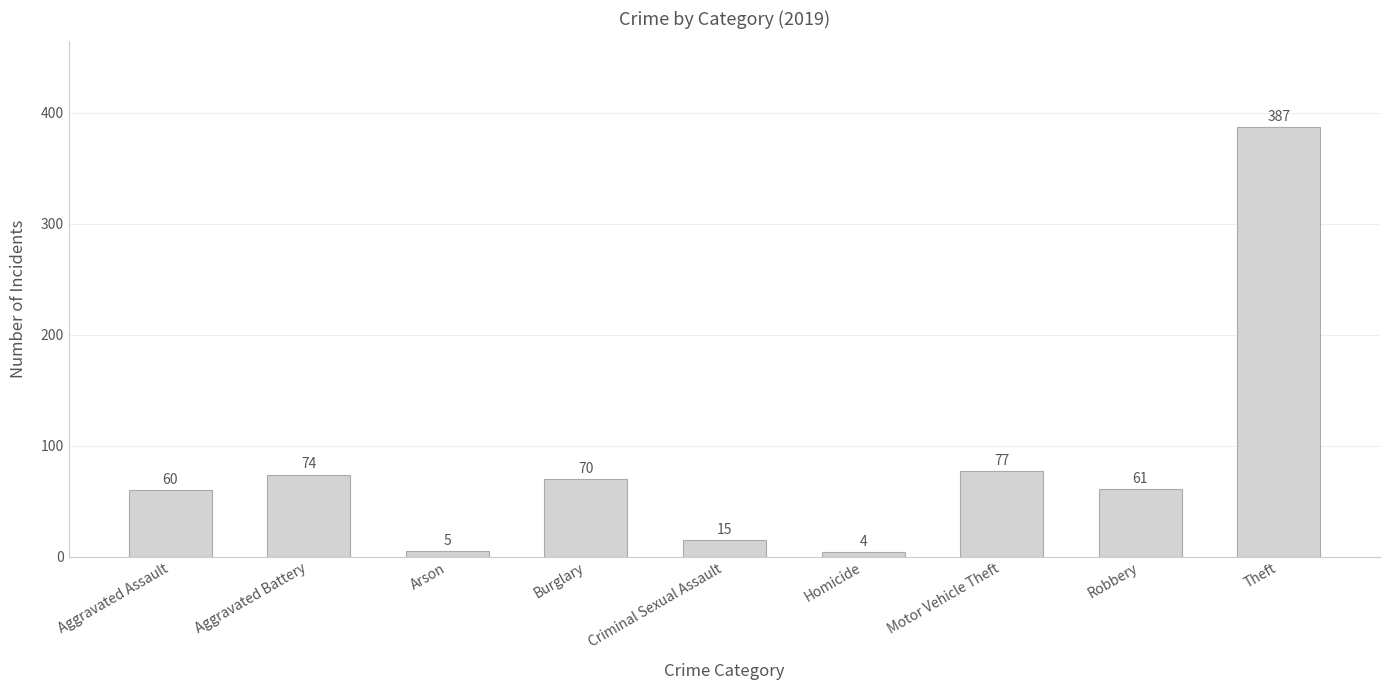

How many bars are there in total?

9